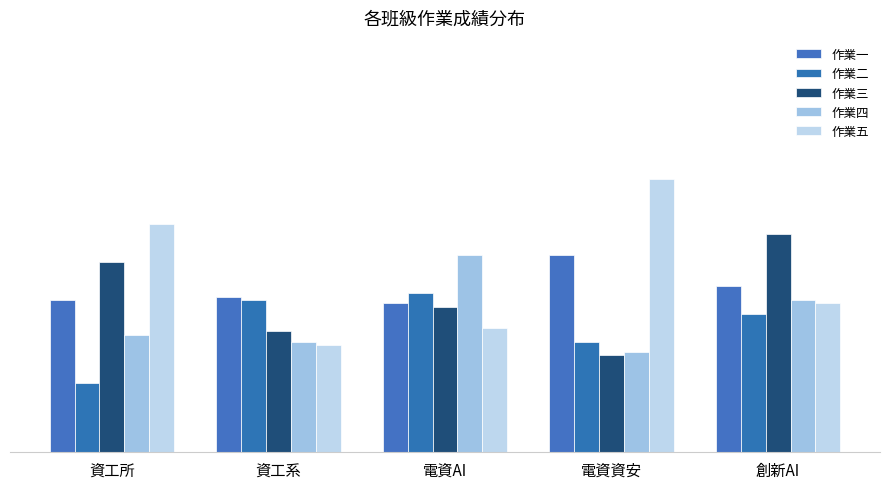

Are the bars horizontal?

No